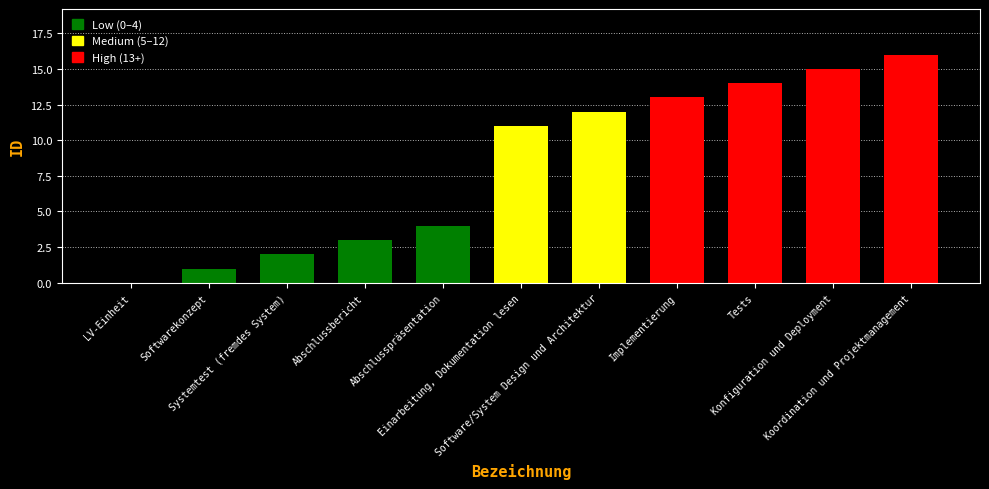

What is the sum of all values?

91